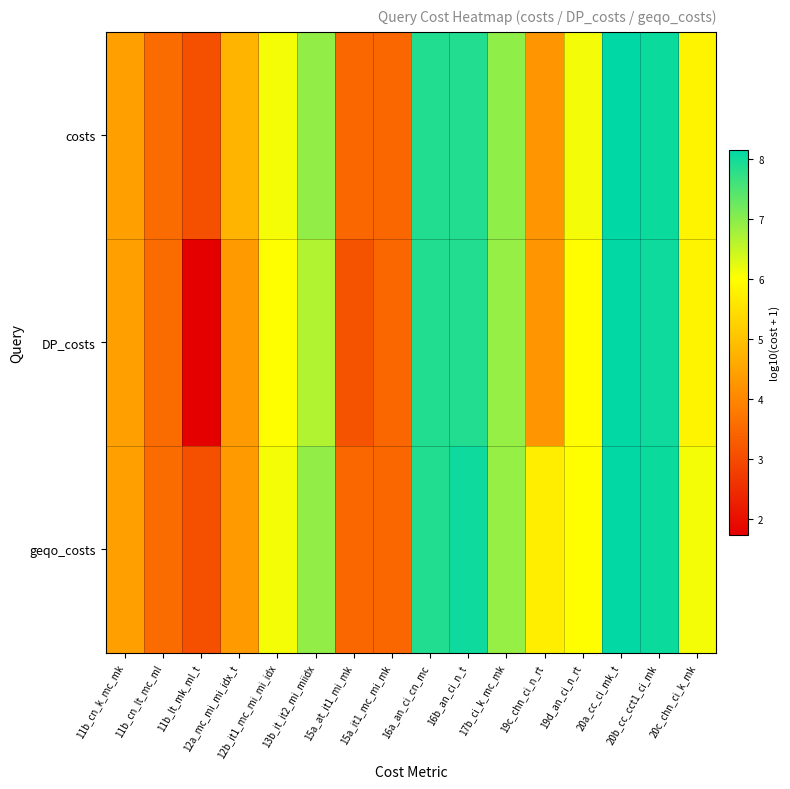

Rank the series by their average value, from lowest to highest.

DP_costs, costs, geqo_costs